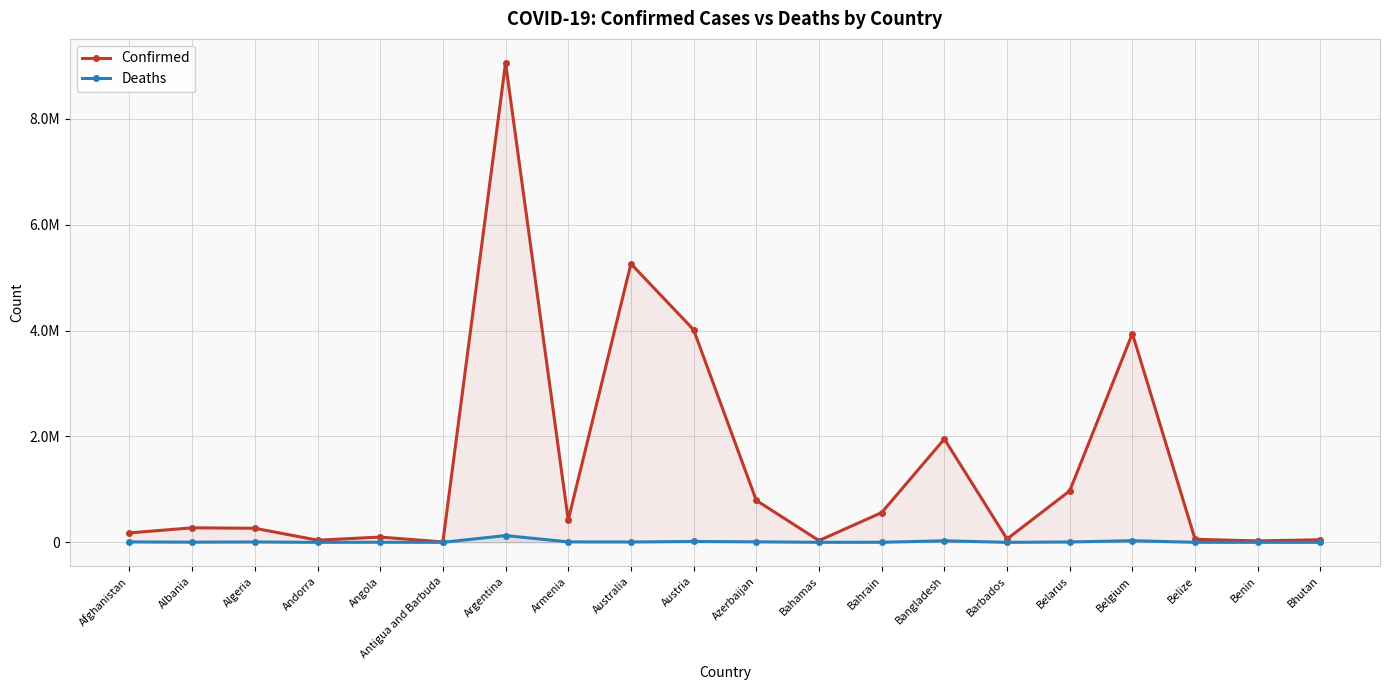

Reading right to left, extract all data points from this chart.

Confirmed: Bhutan=49066	Benin=26952	Belize=57331	Belgium=3943831	Belarus=971649	Barbados=62968	Bangladesh=1952162	Bahrain=561525	Bahamas=33368	Azerbaijan=792305	Austria=4016540	Australia=5262359	Armenia=422721	Argentina=9057923	Antigua and Barbuda=7523	Angola=99194	Andorra=40709	Algeria=265731	Albania=274320	Afghanistan=178352
Deaths: Bhutan=15	Benin=163	Belize=672	Belgium=31079	Belarus=6885	Barbados=379	Bangladesh=29124	Bahrain=1473	Bahamas=789	Azerbaijan=9704	Austria=16324	Australia=6693	Armenia=8621	Argentina=128285	Antigua and Barbuda=135	Angola=1900	Andorra=153	Algeria=6874	Albania=3494	Afghanistan=7676